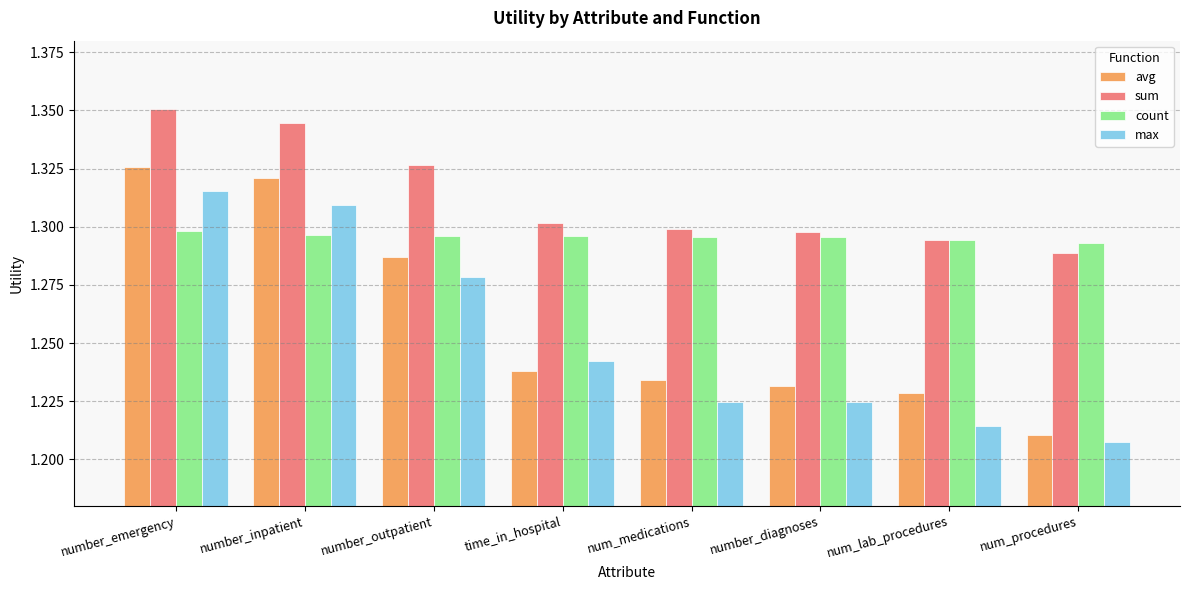

At which label does sum reach its peak?

number_emergency